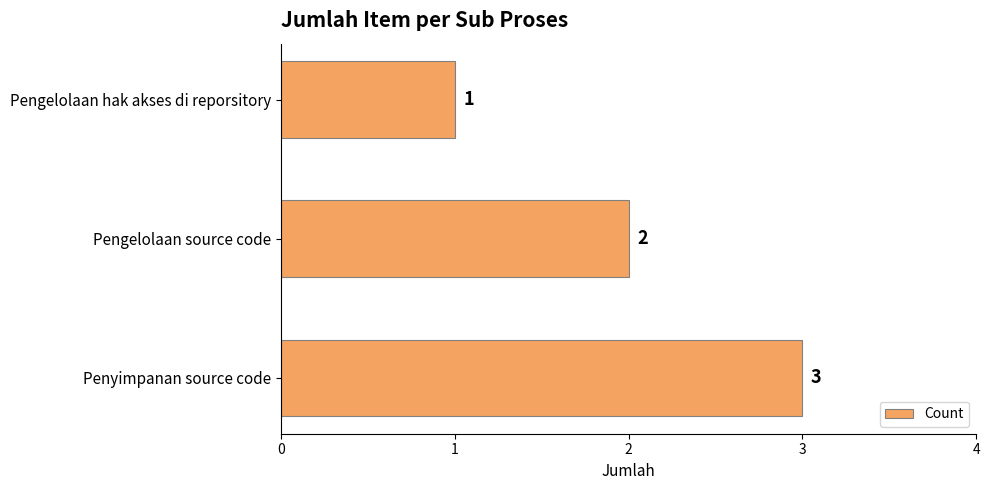

Are the bars grouped side by side (vs. stacked)?

No